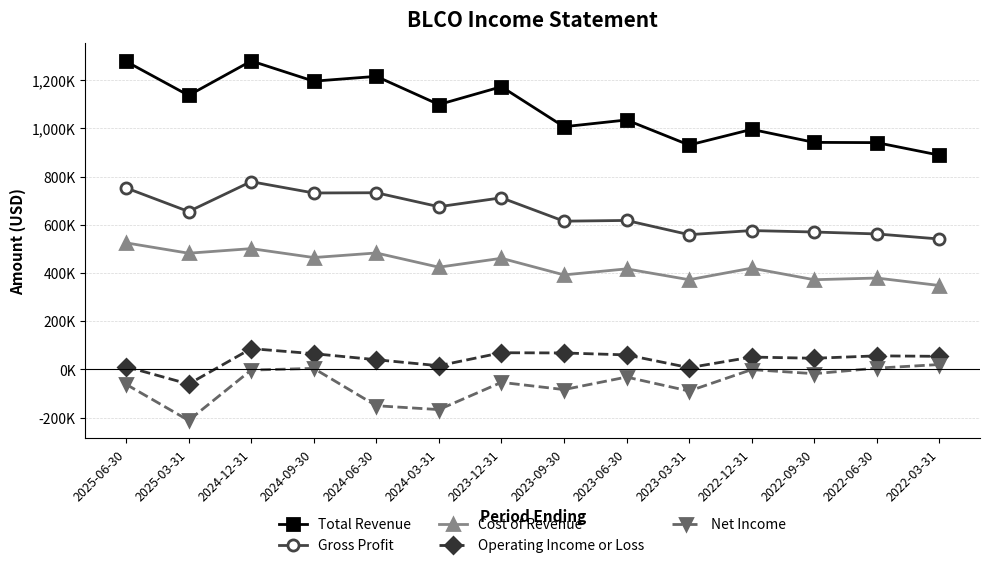

What is the value of the Cost of Revenue point at the 9th from the left?

417000